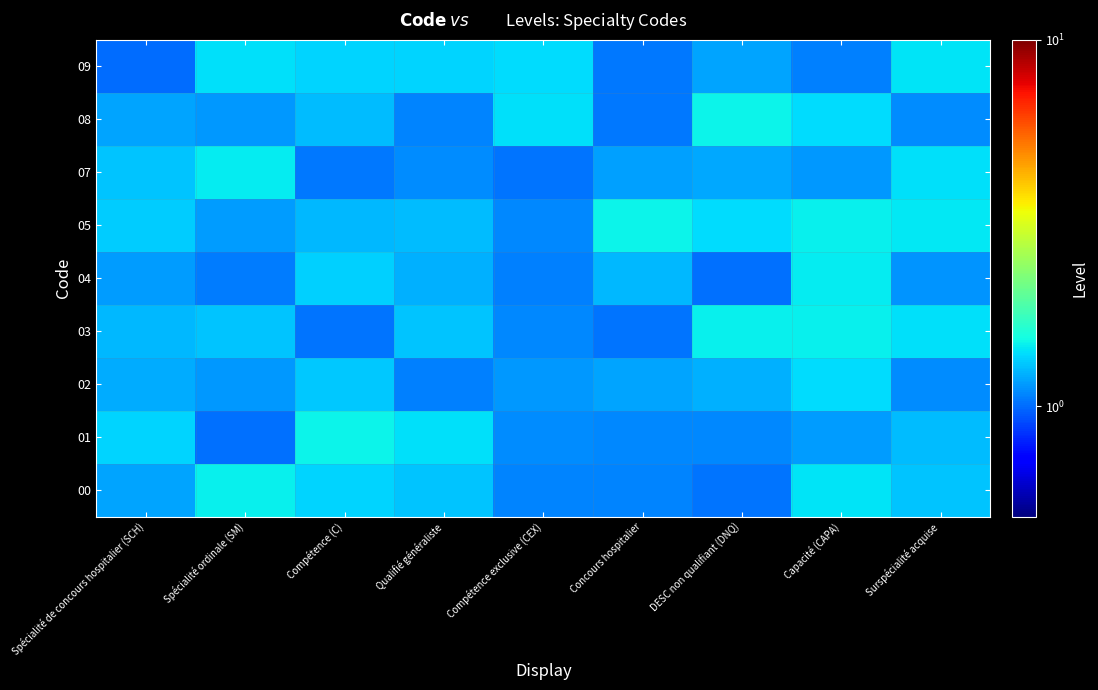

Which label corresponds to the largest value in the chart?

DESC non qualifiant (DNQ)